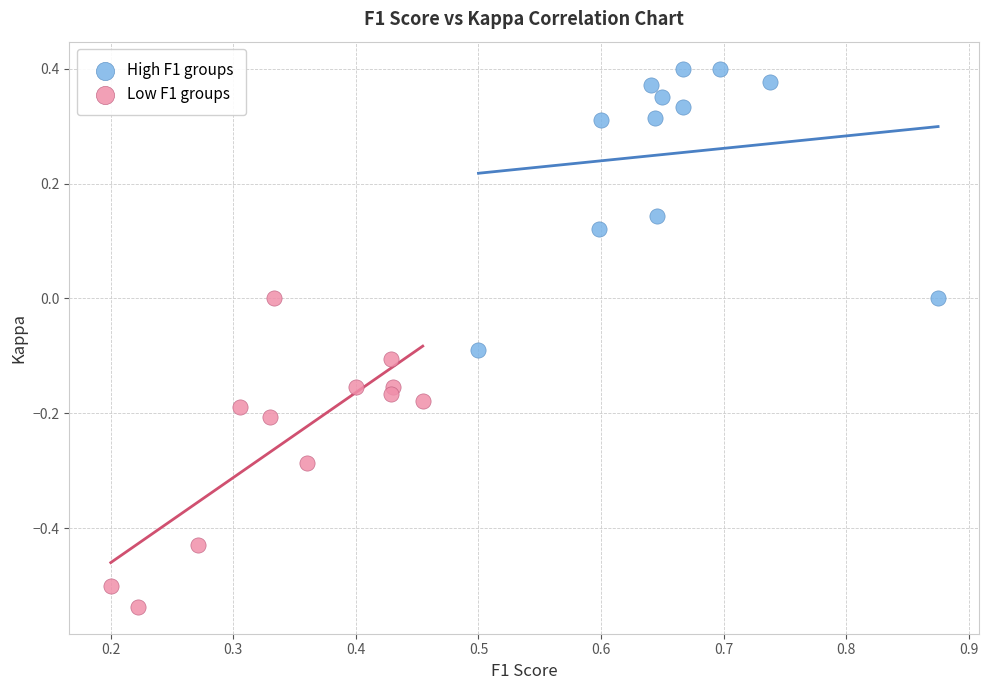

Which series reaches the maximum Y coordinate?

High F1 groups